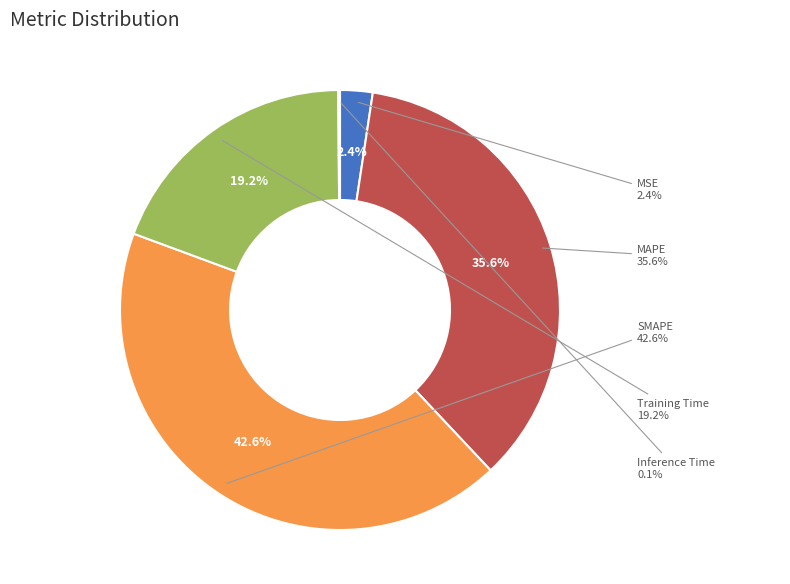

Which category has the biggest portion of the pie?

SMAPE